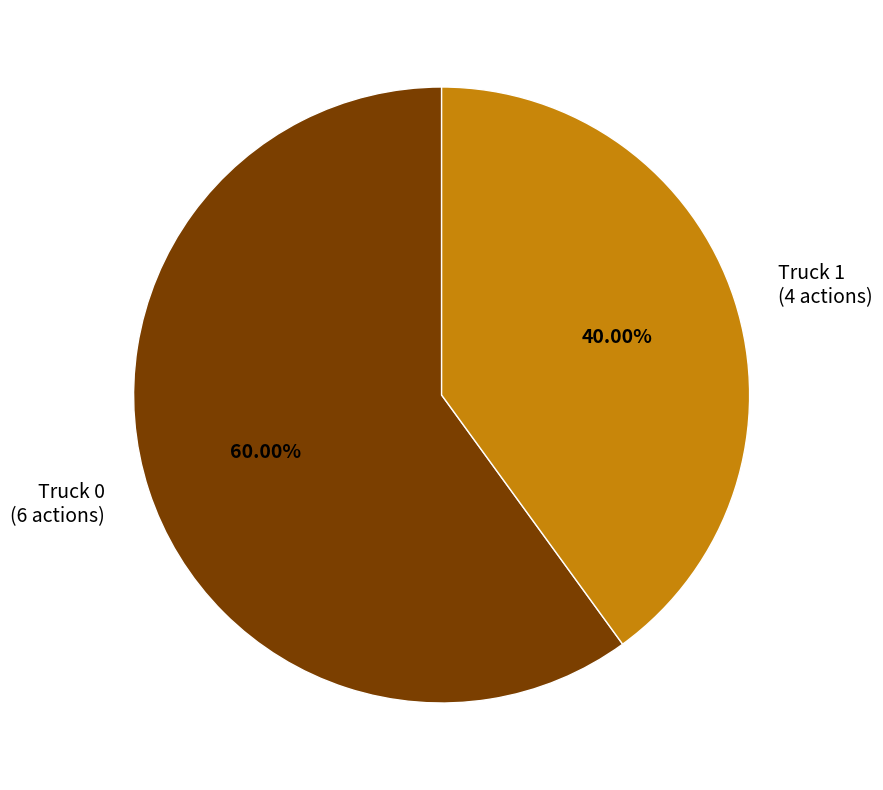

Rank the categories by value from highest to lowest.

Truck 0, Truck 1